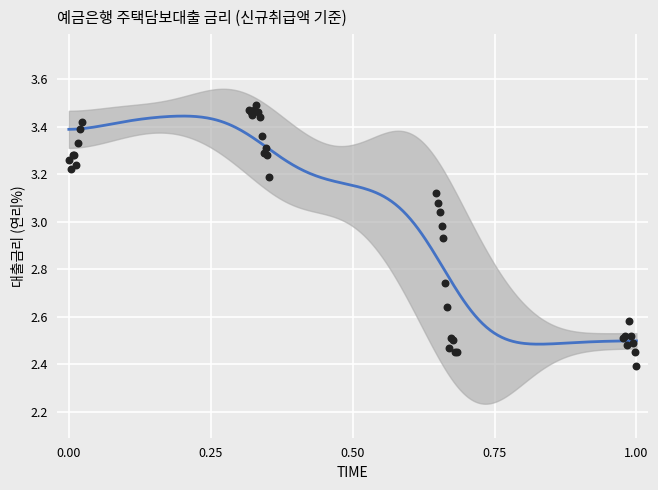

What Y value in the scatter plot is closest to 2?

2.4